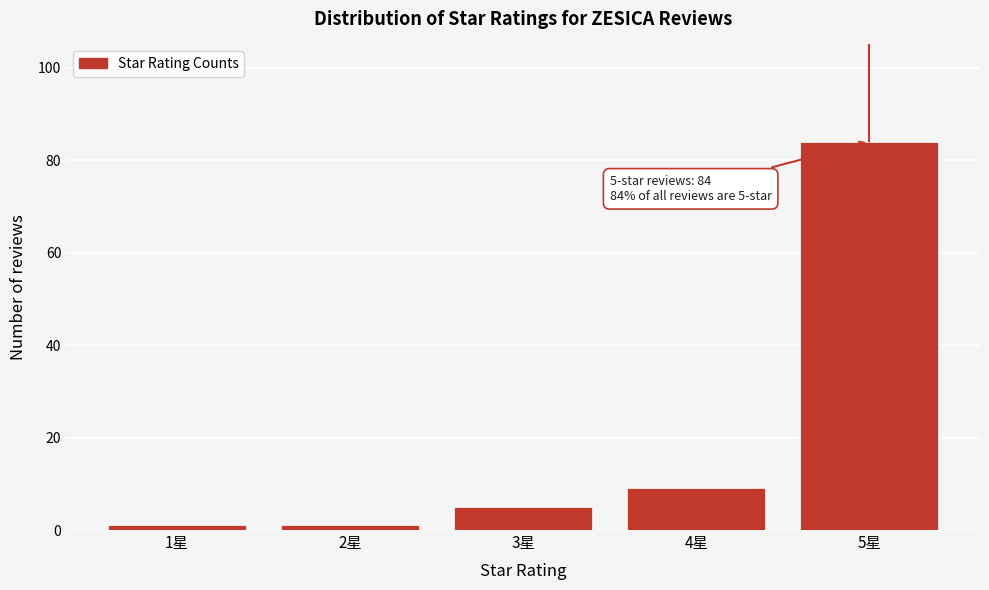

Reading left to right, list all the values displayed in this chart.

1	1	5	9	84